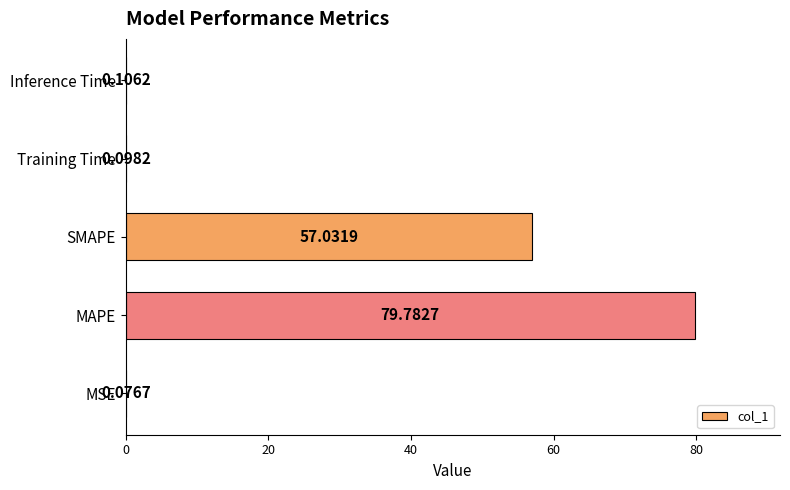

At which category does the chart reach its peak across all series?

MAPE